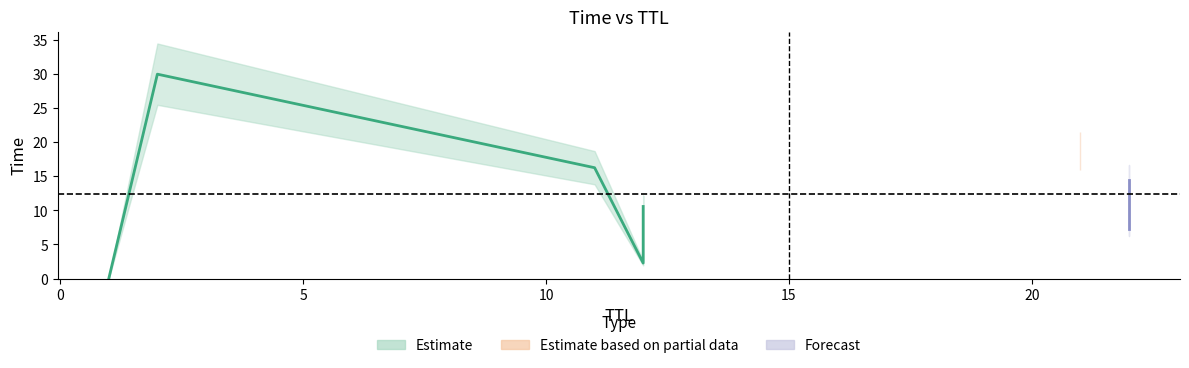

Count the number of values greater than 14.

4